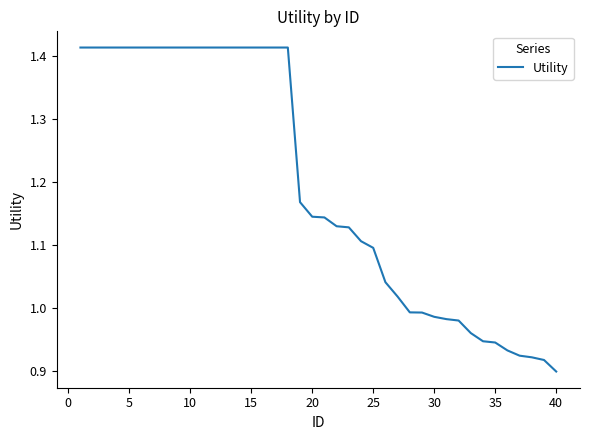

What is the difference between the second highest and minimum values?

0.5